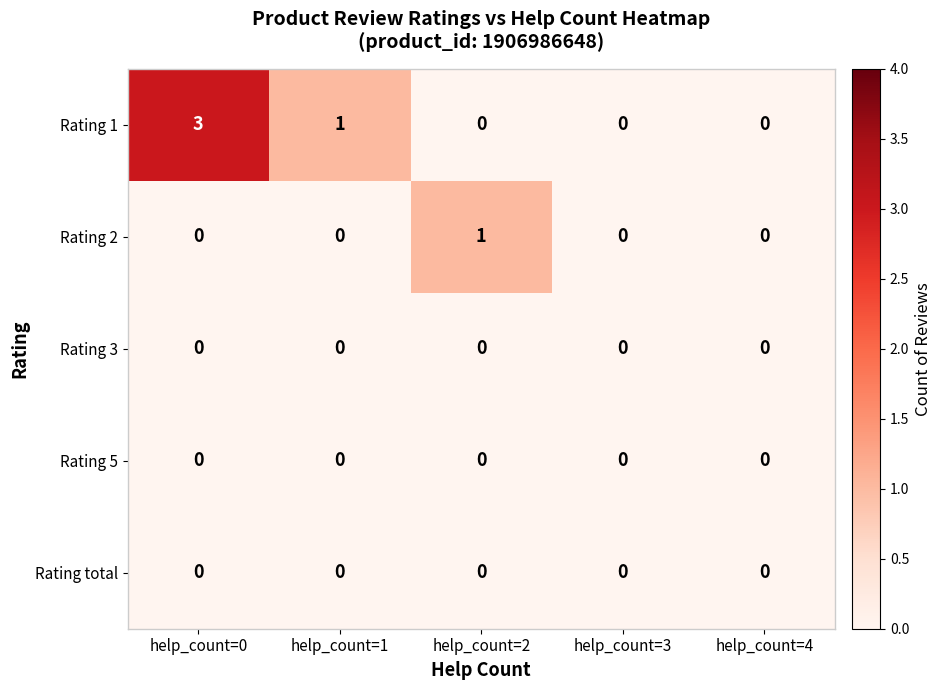

How many values in Rating 2 are above zero?

1